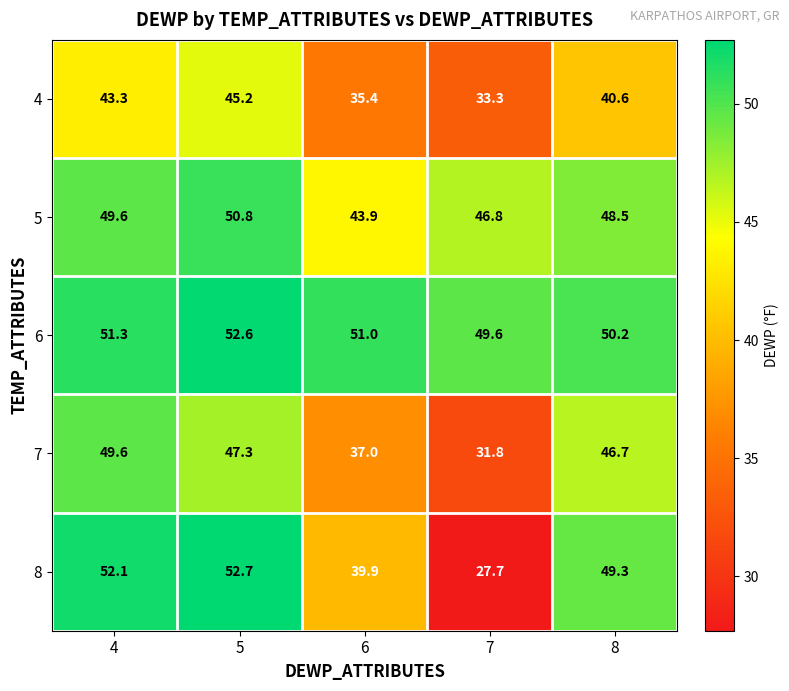

How many values in the 7 series are below 46?

2